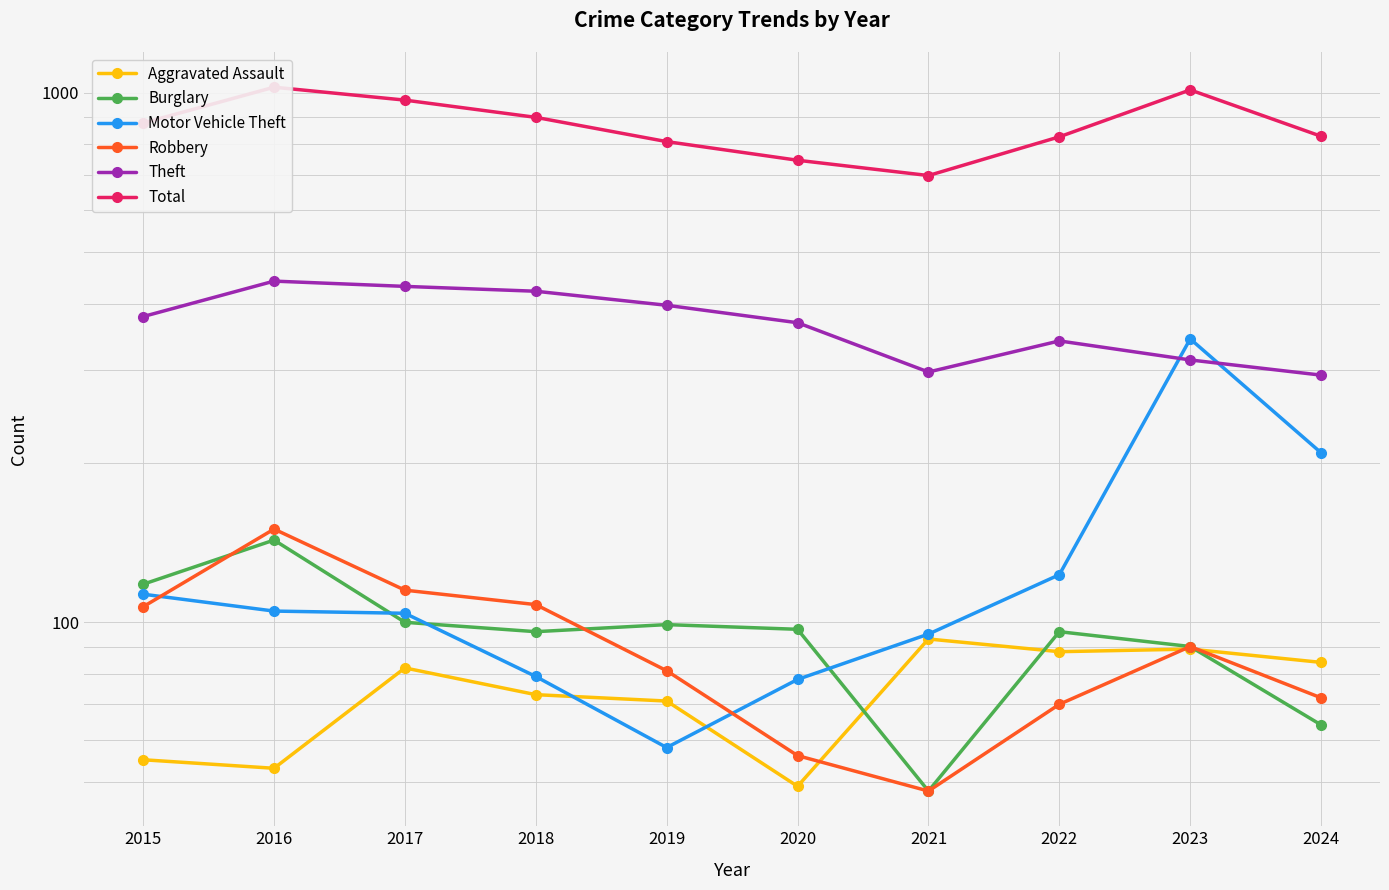

What are all the series names shown in the legend?

Aggravated Assault, Burglary, Motor Vehicle Theft, Robbery, Theft, Total